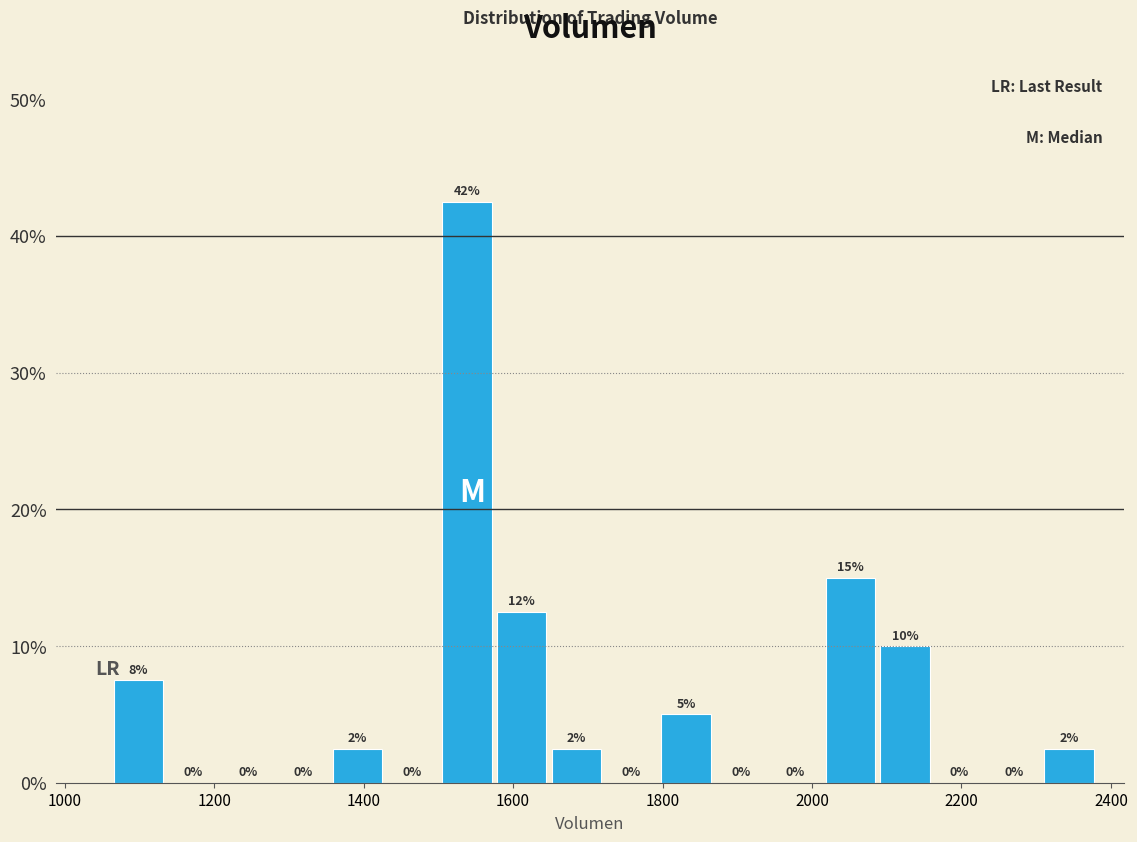

Read against the x-axis, roughly where is the centre of the tallest bar?

1540